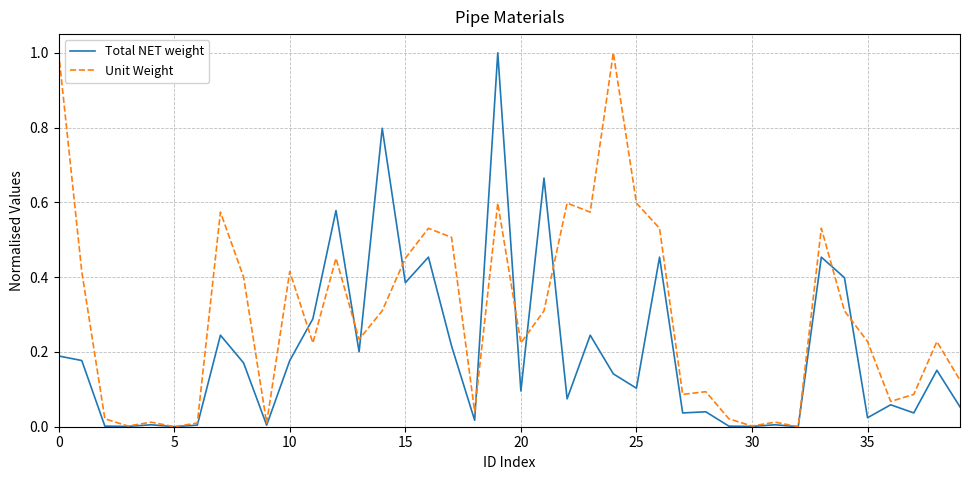

What is the maximum value for Total NET weight?

1.0